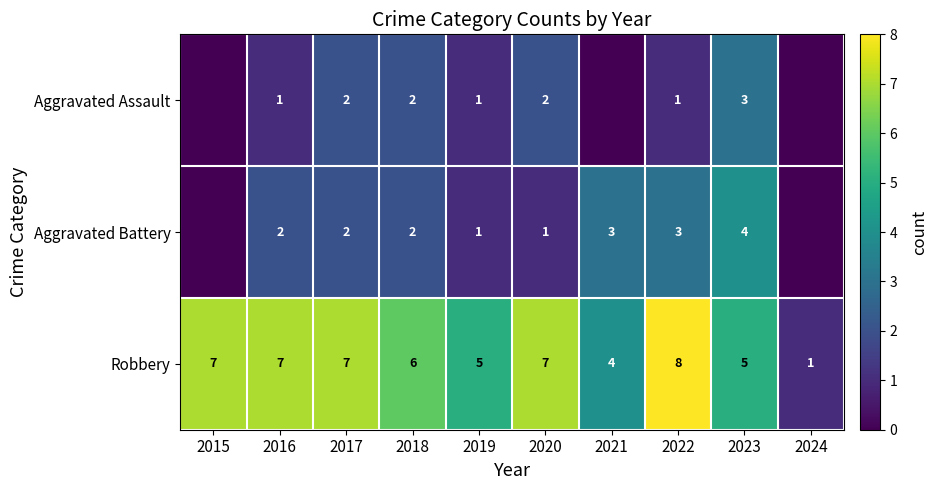

What is the spread (max minus min) of values at 2019?

4